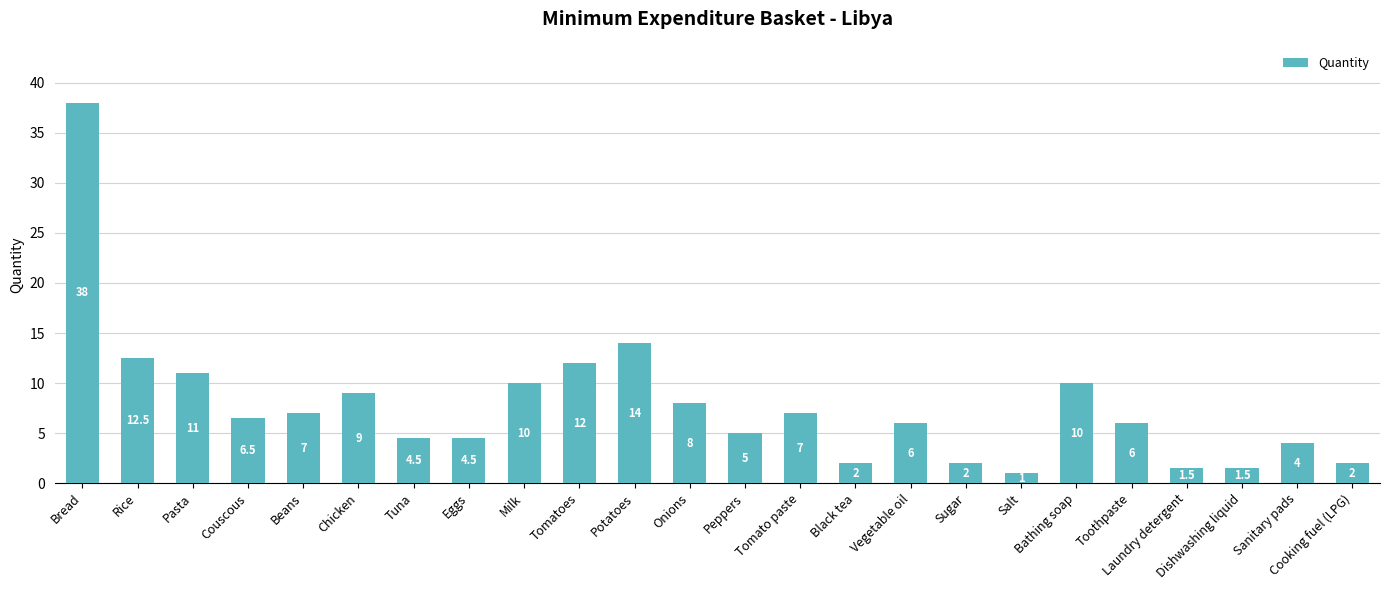

The chart shows a value of 25.0 at Potatoes. True or false?

False